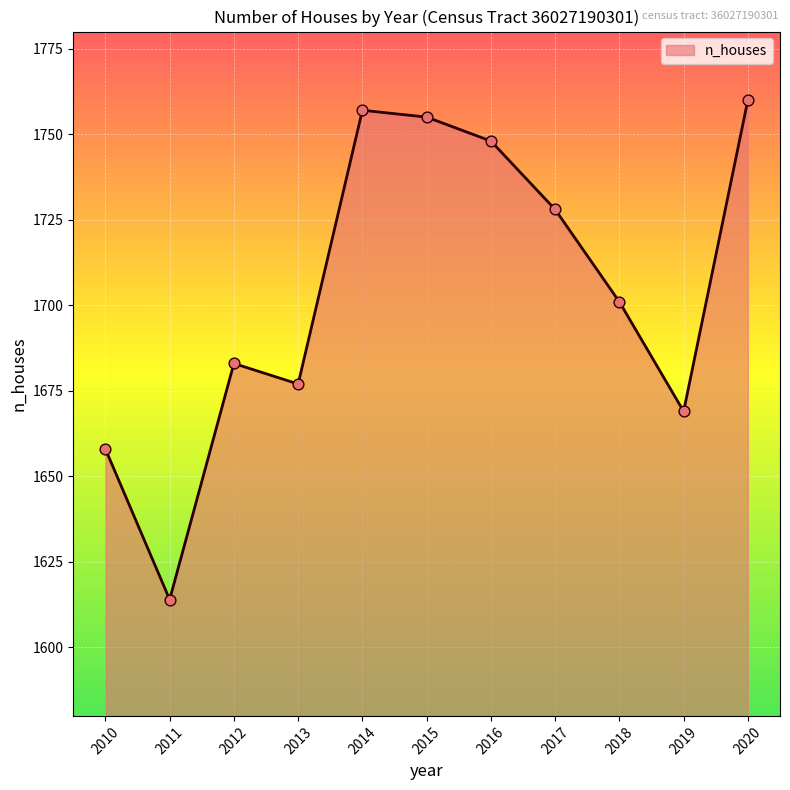

What is the ratio of the value at 2020 to the value at 2015?

1.0